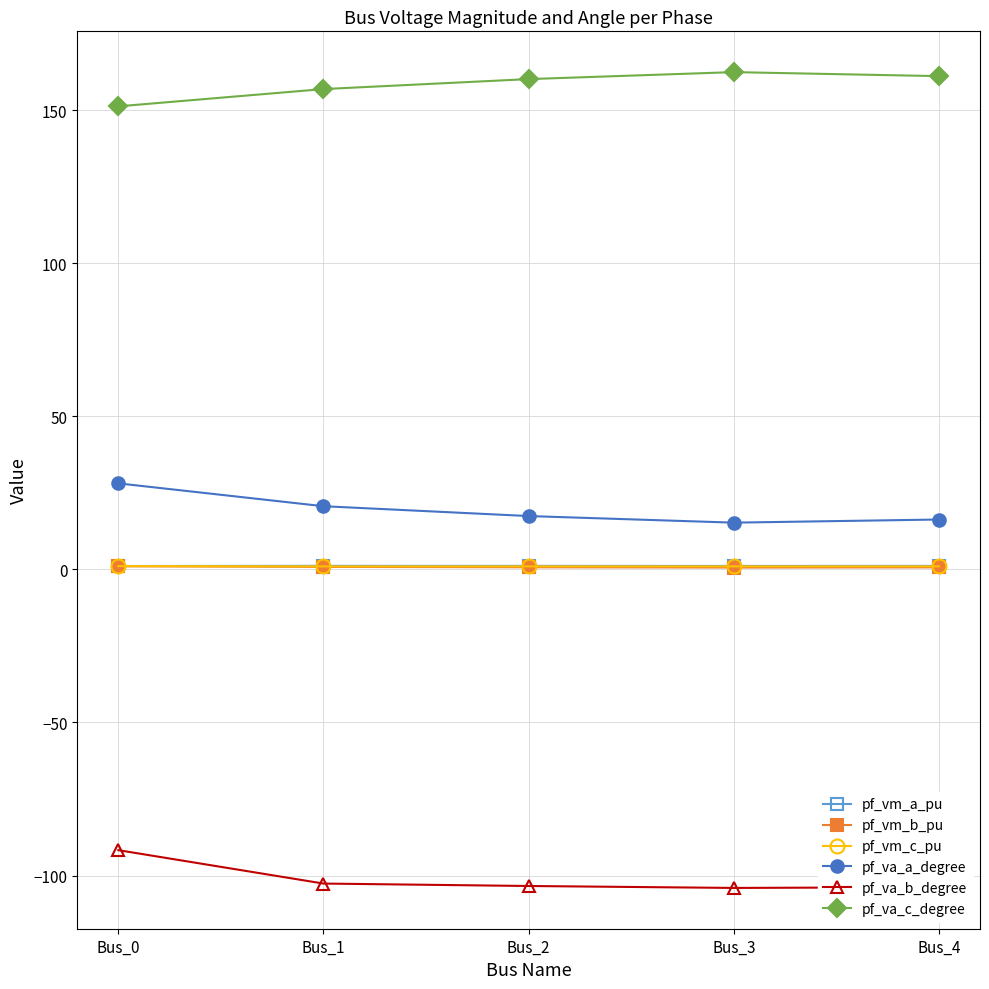

How many data points in pf_va_a_degree are above 17?

3